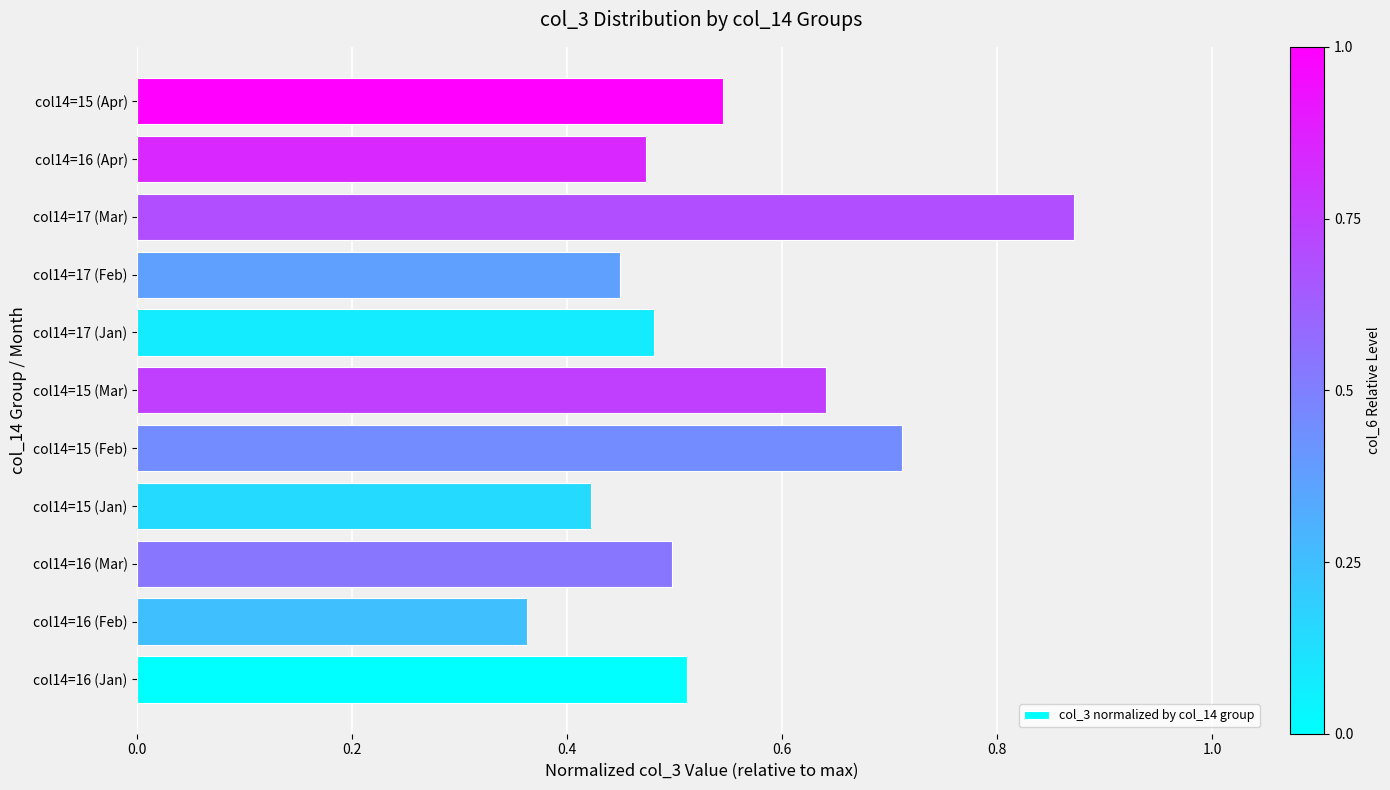

Which has a higher value, col14=16 (Jan) or col14=15 (Apr)?

col14=15 (Apr)